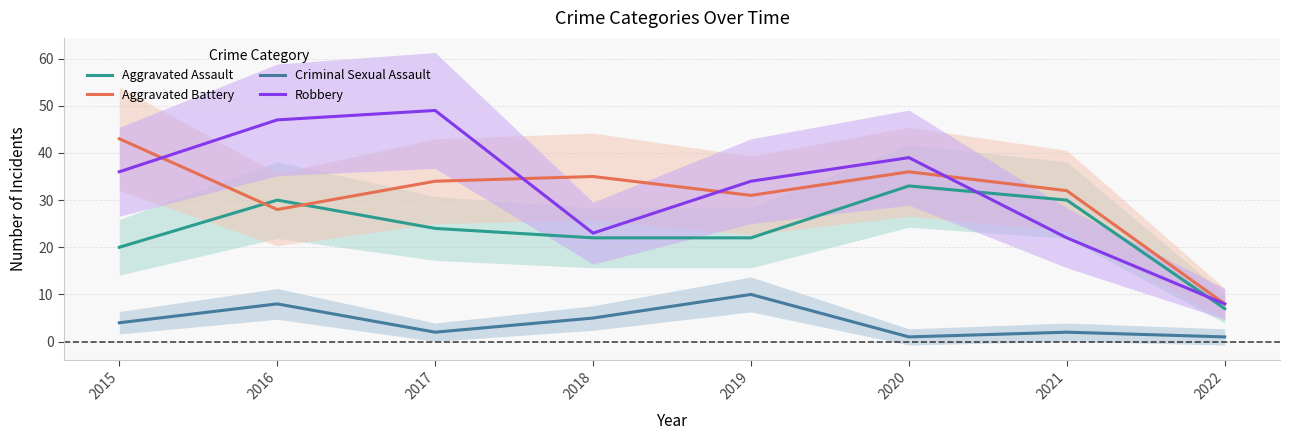

What is the spread (max minus min) of values at 2020?

38